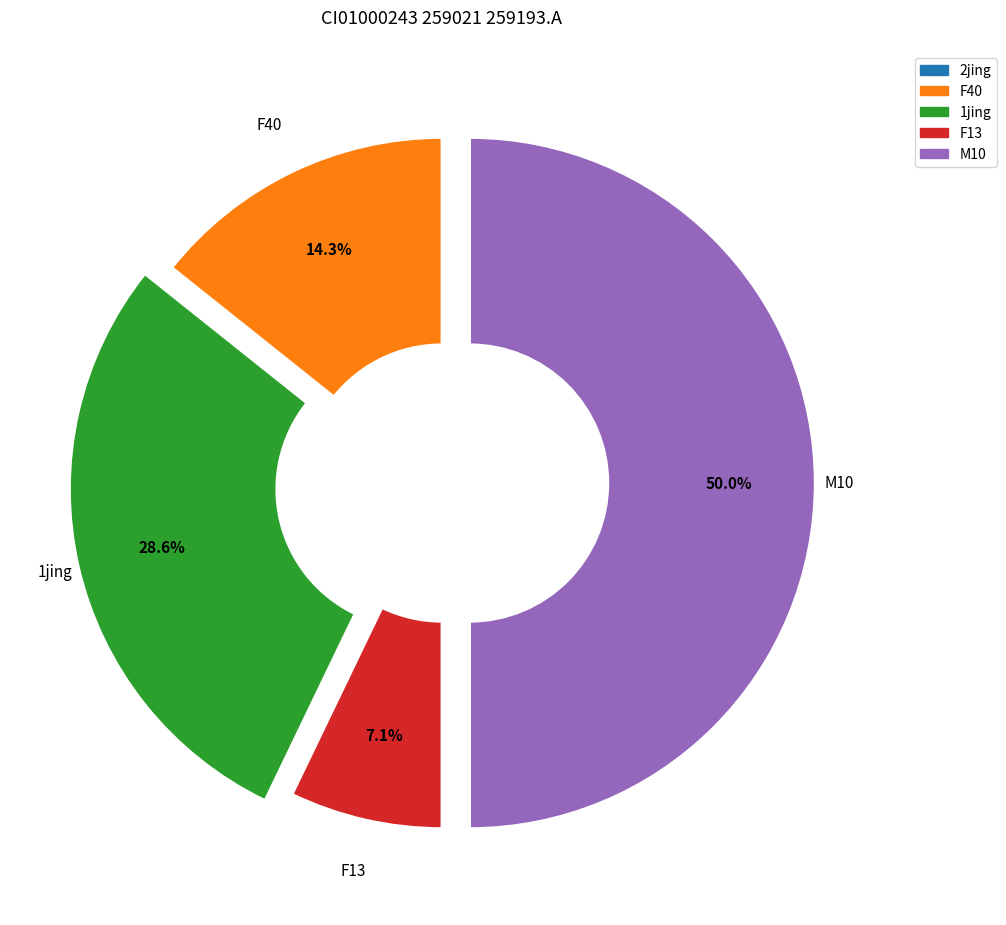

Approximately how many times larger is the value at 1jing compared to F40?

2.0